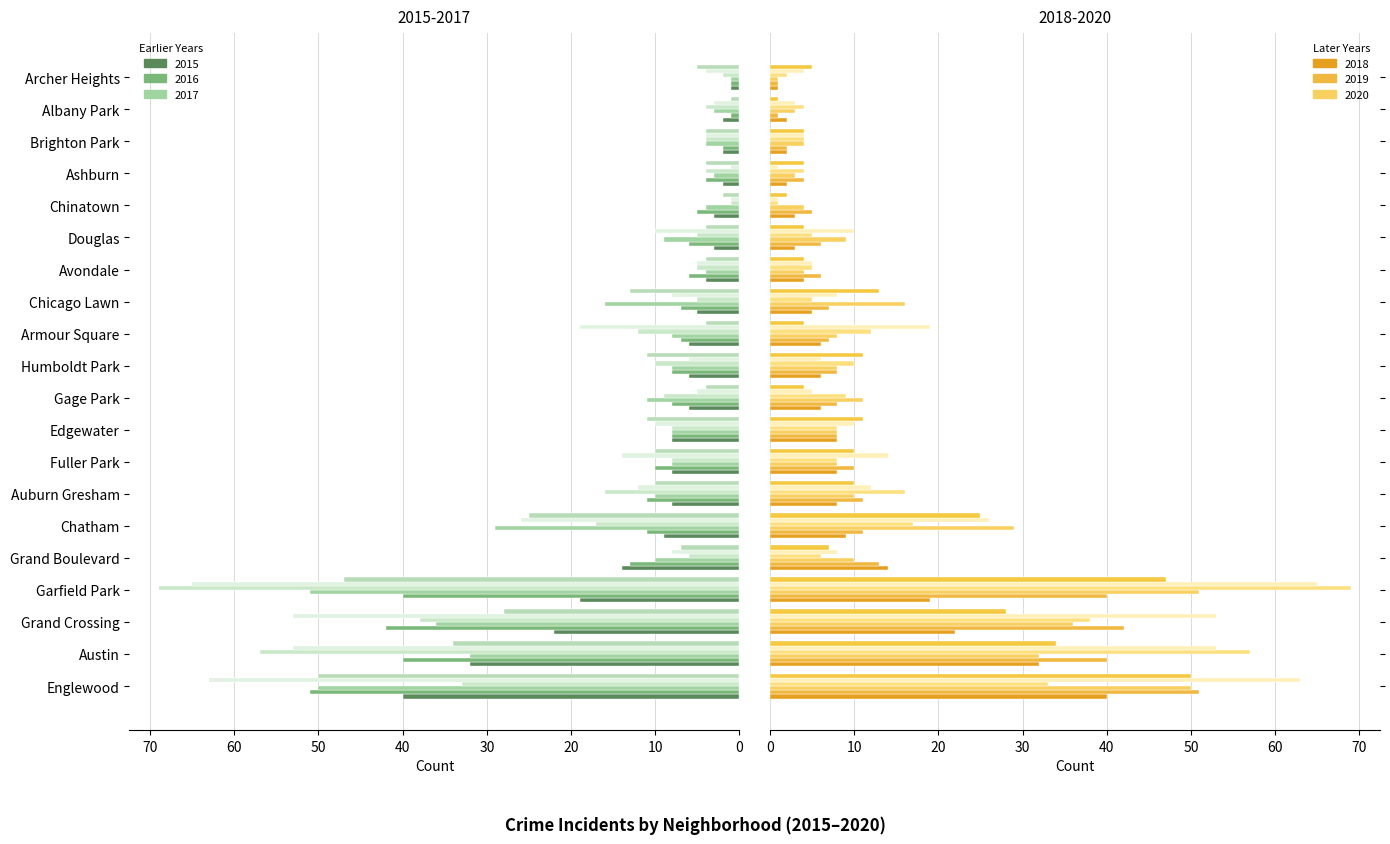

What is the label of the 6th bar from the left?

Chatham